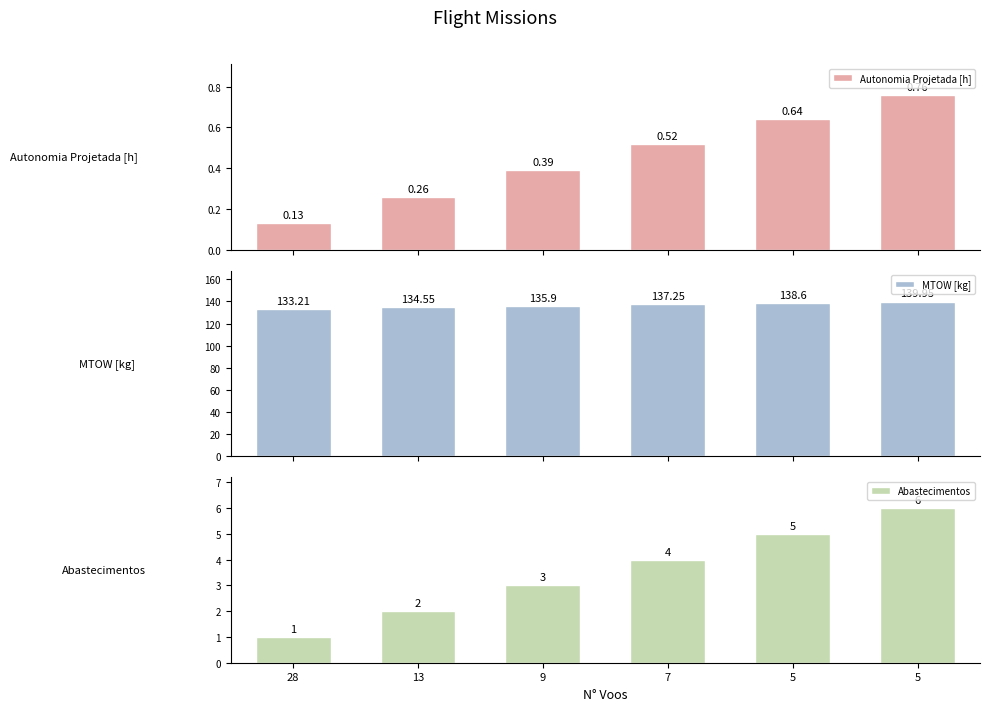

Rank the series at 13 from highest to lowest value.

MTOW [kg], Abastecimentos, Autonomia Projetada [h]